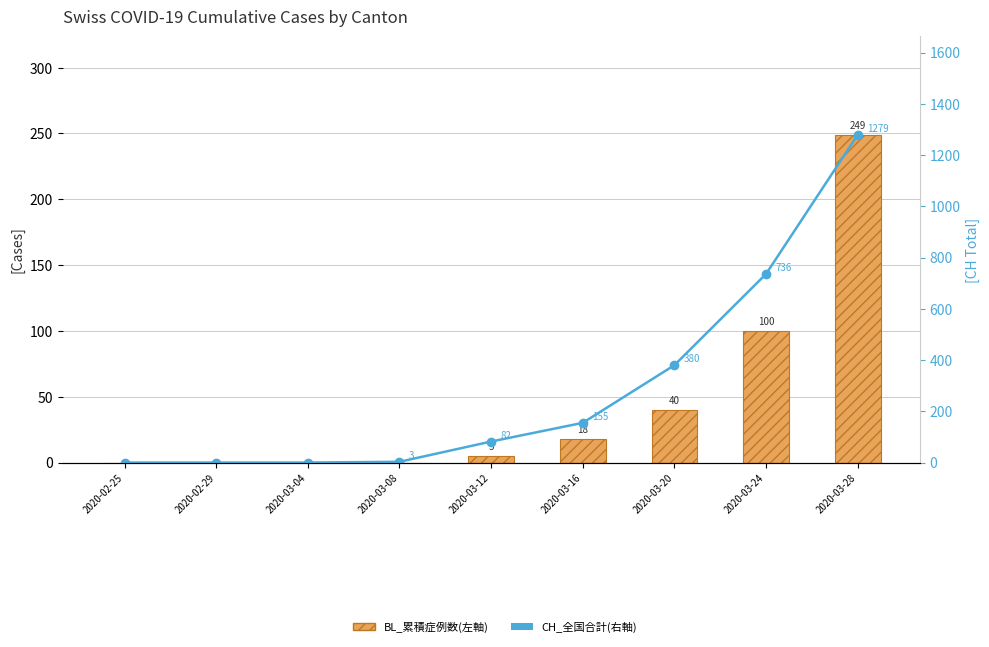

The value of CH_全国合計(右軸) at 2020-02-29 is 718. True or false?

False